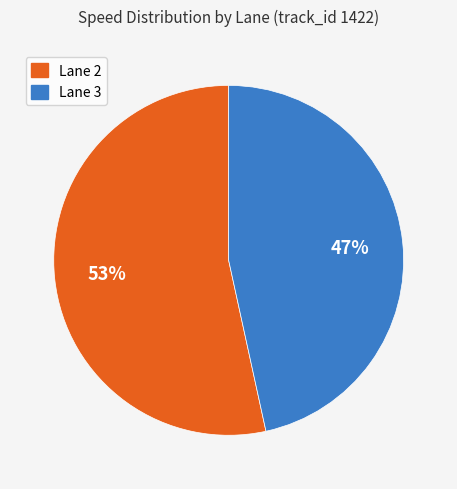

To the nearest percent, what is the average slice percentage?

50%